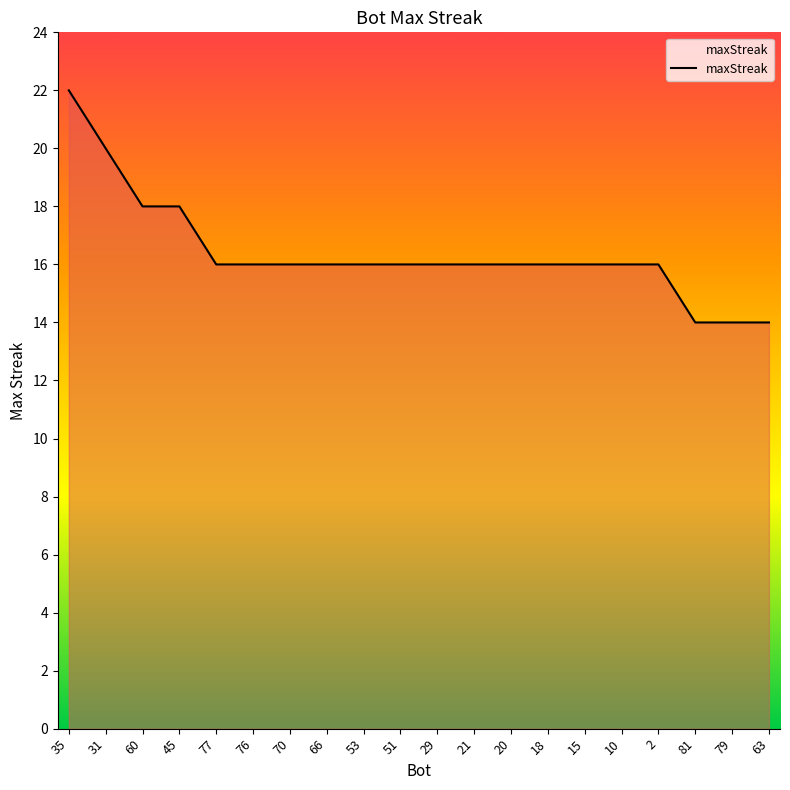

What is the difference between the maximum and minimum values?

8